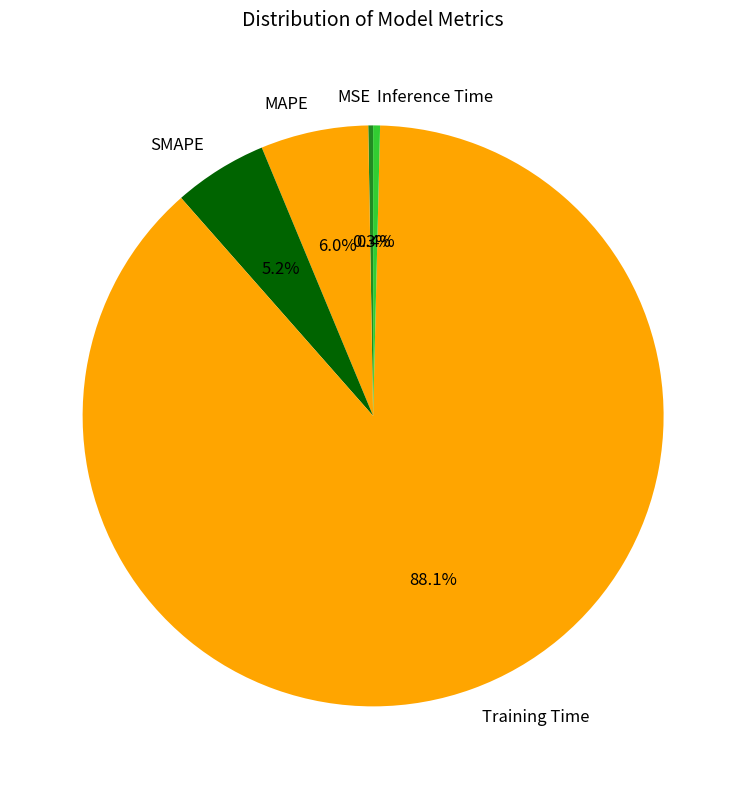

What is the largest slice in the pie chart?

Training Time